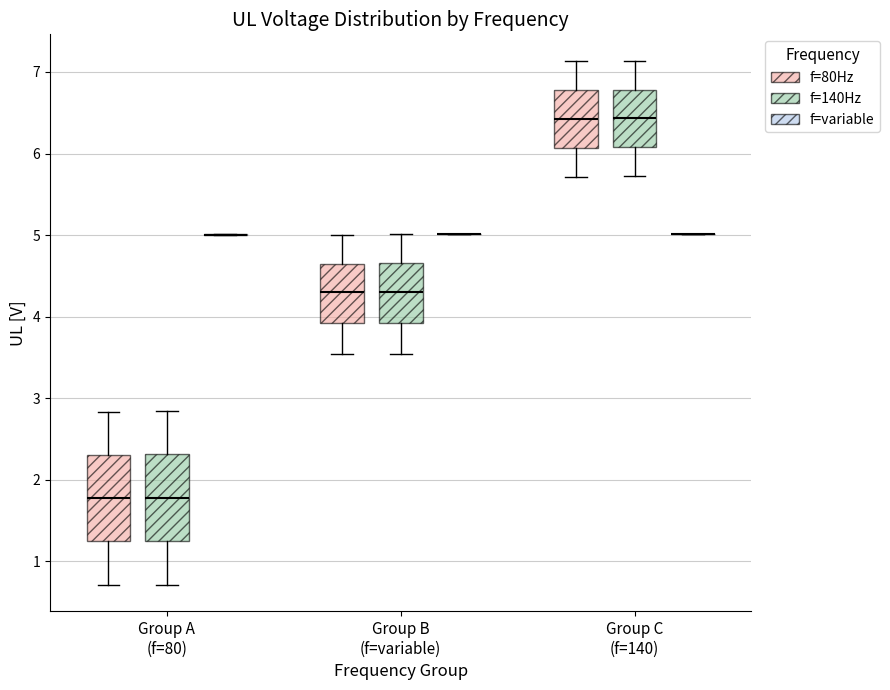

Reading left to right, read every box against the y-axis: the position of its median line, the range the box covers, and the ends of its whiskers. The values are not printed on the chart, so give them approximately, as read against the axis.

Group A (f=80) (f=80Hz): median 1.8, box 1.3 to 2.3, whiskers 0.7 to 2.8
Group A (f=80) (f=140Hz): median 1.8, box 1.2 to 2.3, whiskers 0.7 to 2.8
Group A (f=80) (f=variable): box collapsed to a line at 5.0, whiskers 5.0 to 5.0
Group B (f=variable) (f=80Hz): median 4.3, box 3.9 to 4.7, whiskers 3.5 to 5.0
Group B (f=variable) (f=140Hz): median 4.3, box 3.9 to 4.7, whiskers 3.5 to 5.0
Group B (f=variable) (f=variable): box collapsed to a line at 5.0, whiskers 5.0 to 5.0
Group C (f=140) (f=80Hz): median 6.4, box 6.1 to 6.8, whiskers 5.7 to 7.1
Group C (f=140) (f=140Hz): median 6.4, box 6.1 to 6.8, whiskers 5.7 to 7.1
Group C (f=140) (f=variable): box collapsed to a line at 5.0, whiskers 5.0 to 5.0